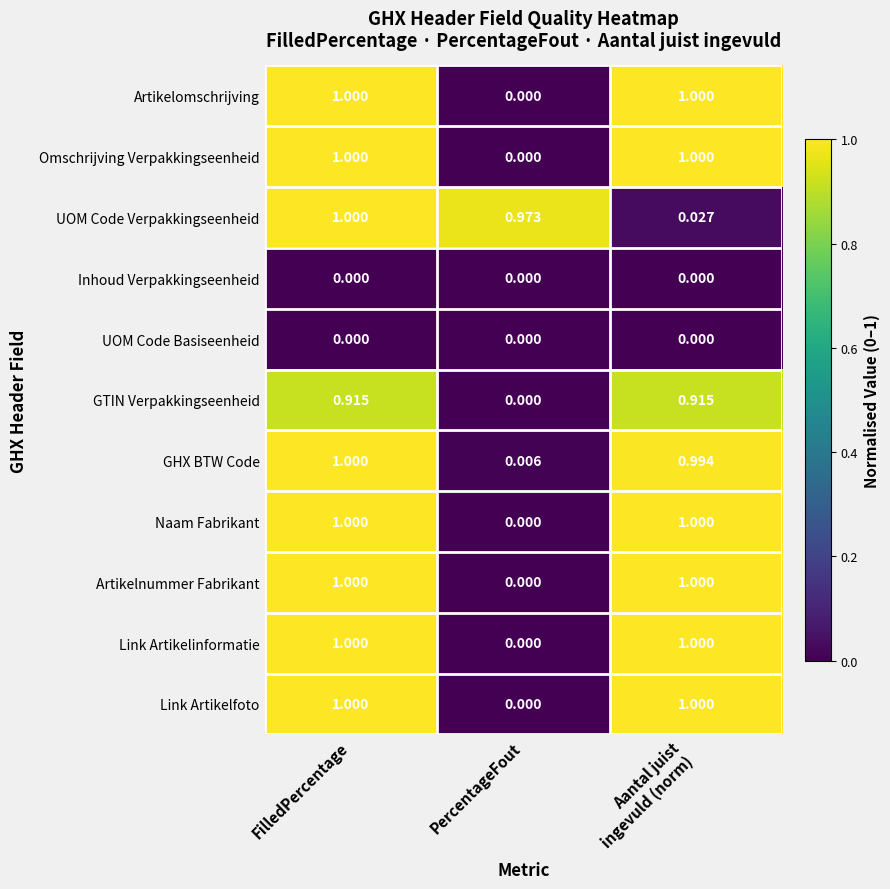

What is the total value across all series at FilledPercentage?

8.9